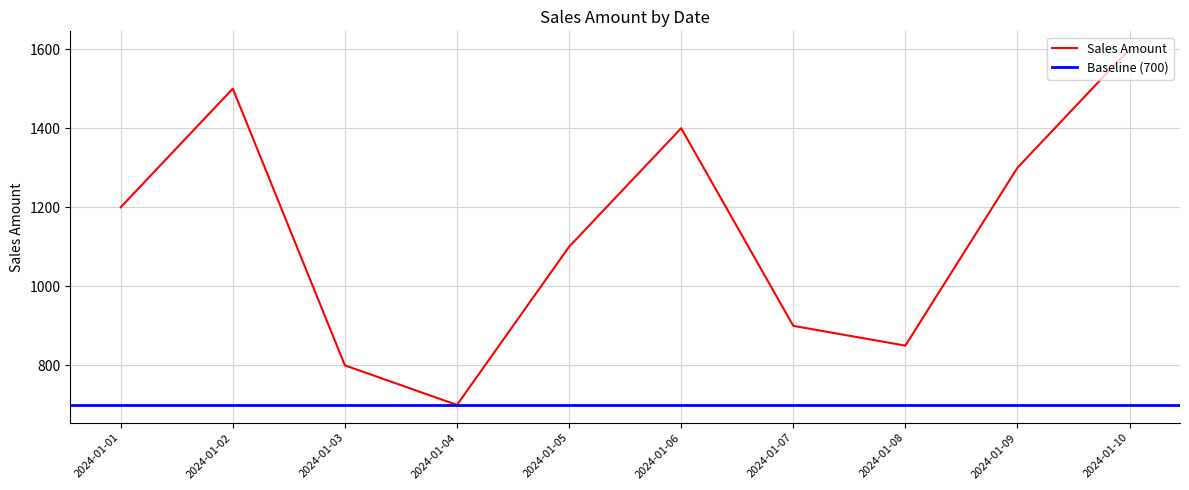

Reading right to left, transcribe all the data shown in this chart.

1600	1300	850	900	1400	1100	700	800	1500	1200